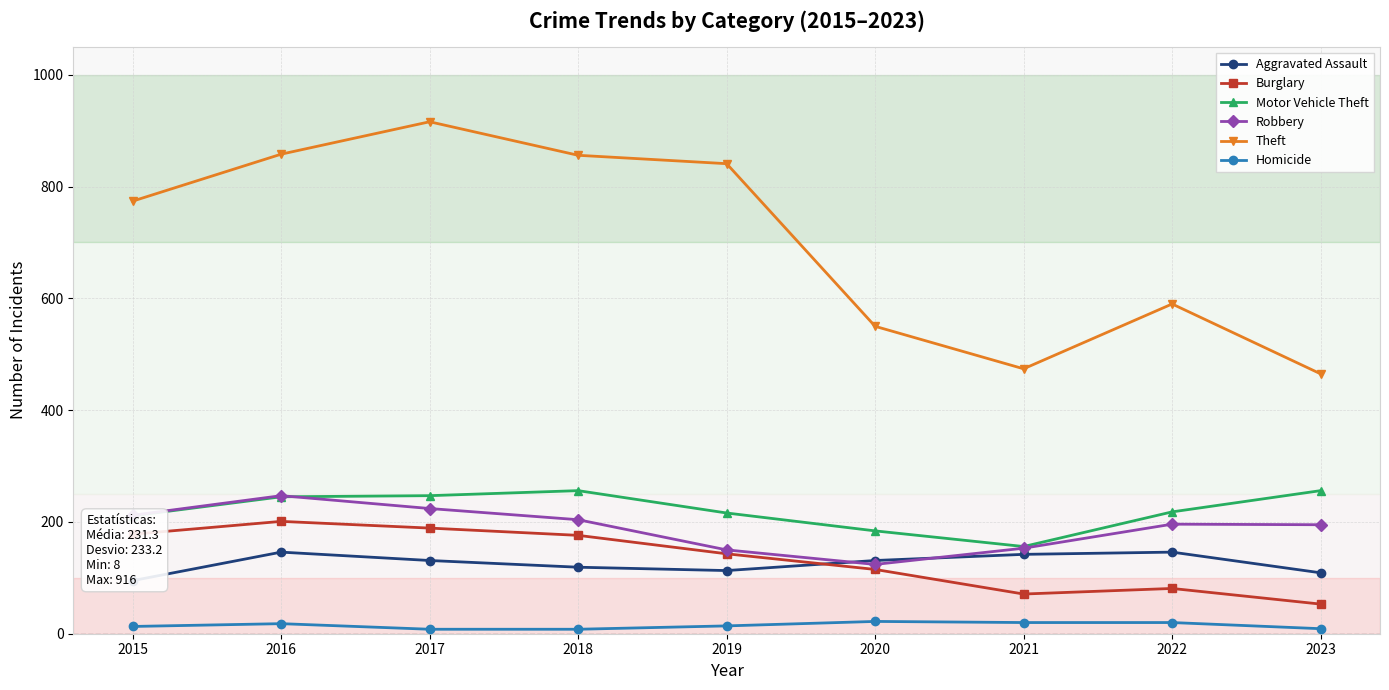

True or false: Robbery and Burglary intersect in this chart.

False